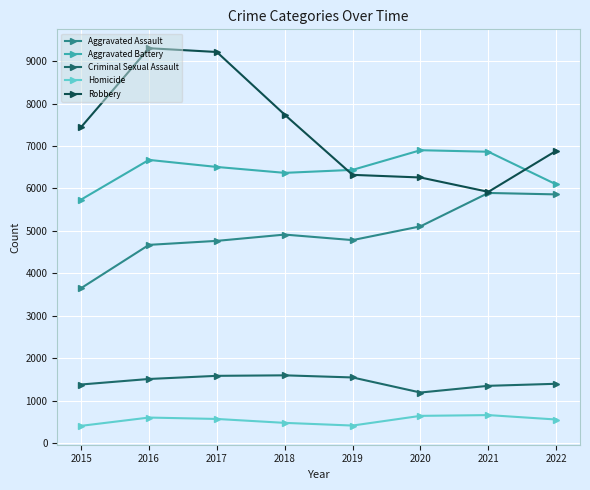

Which series has the largest total across all categories?

Robbery